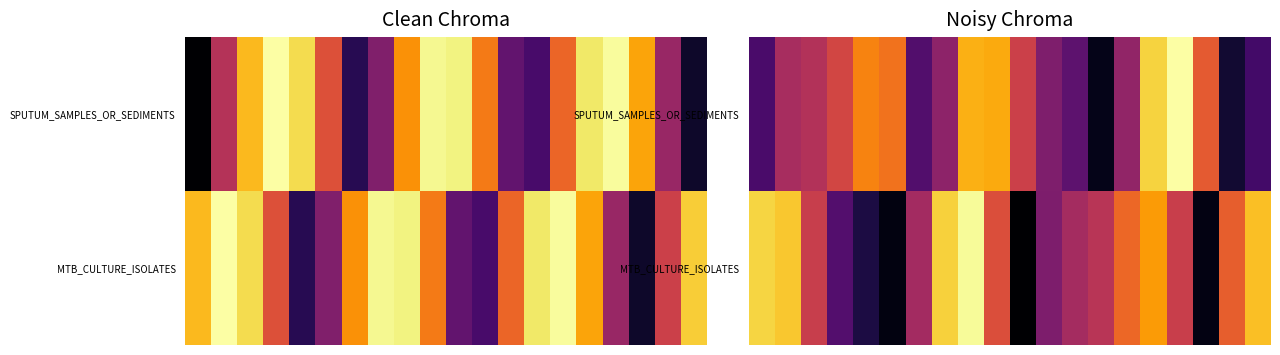

Between 13 and 8, which is larger?

8